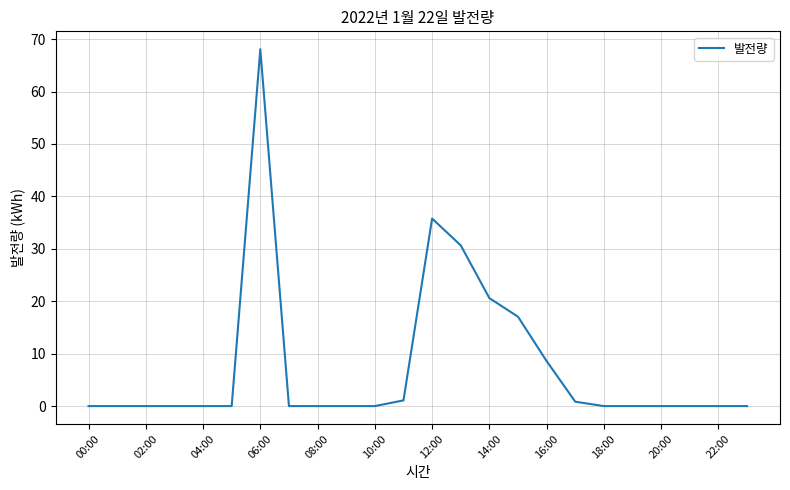

What is the greatest value displayed?

68.1